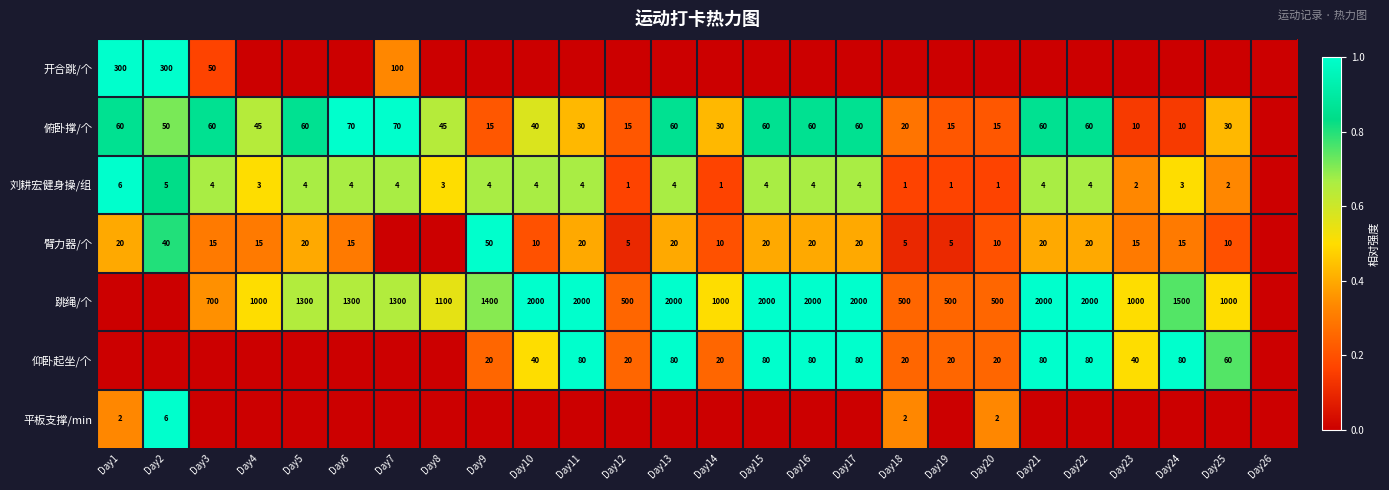

What is the sum of the 刘耕宏健身操/组 values at Day17 and Day3?

8